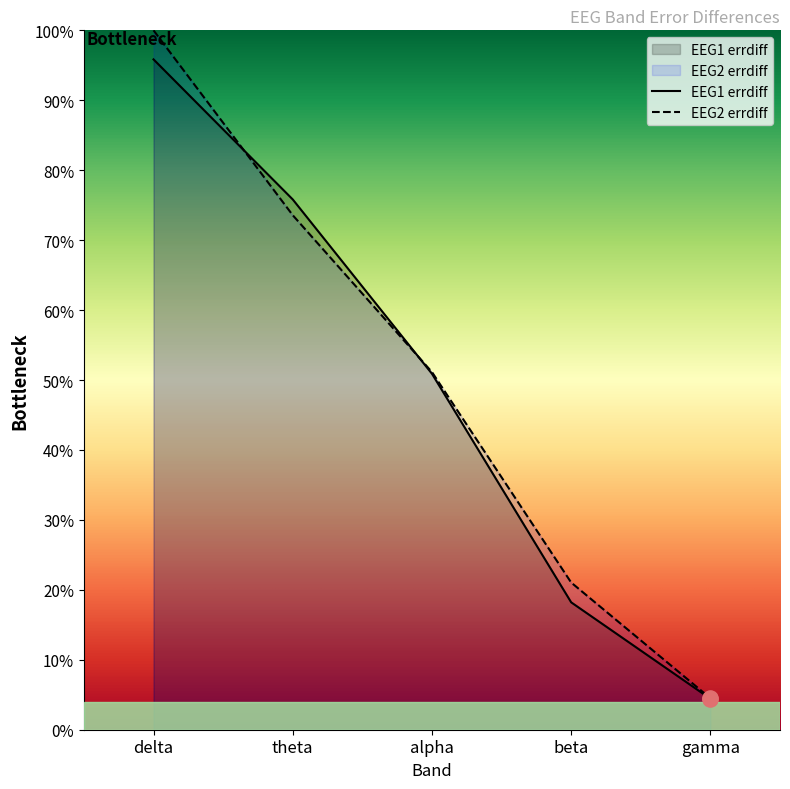

Which series has the largest Y range (max minus min)?

EEG2 errdiff